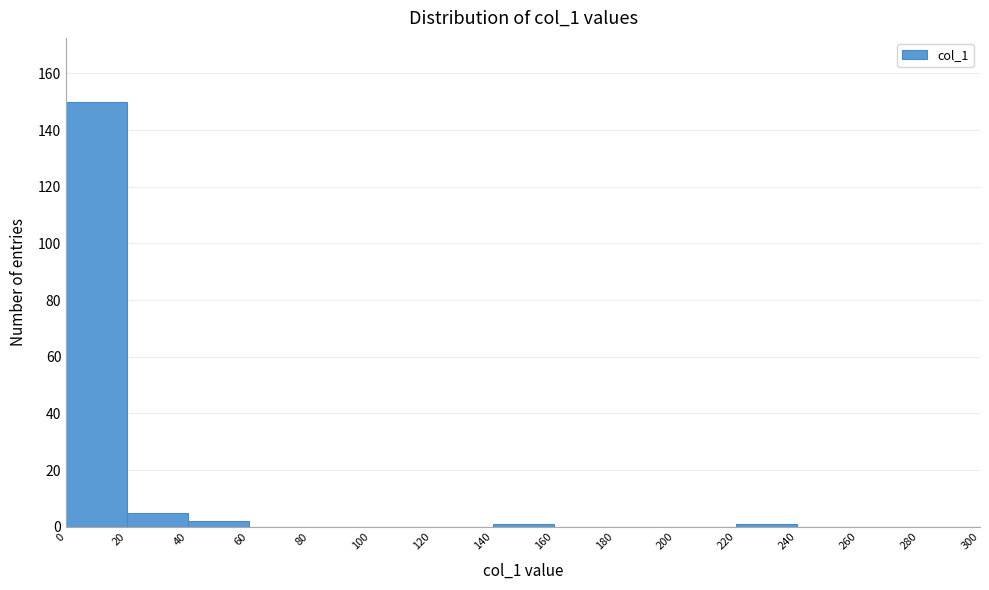

Over which range of the x-axis is the bar tallest?

0 to 20